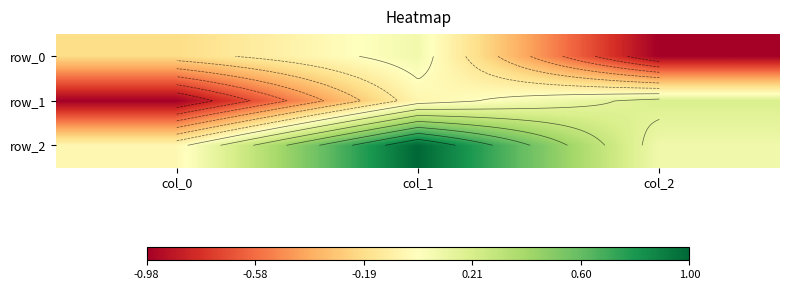

What is the average value of the row_2 series?

0.3